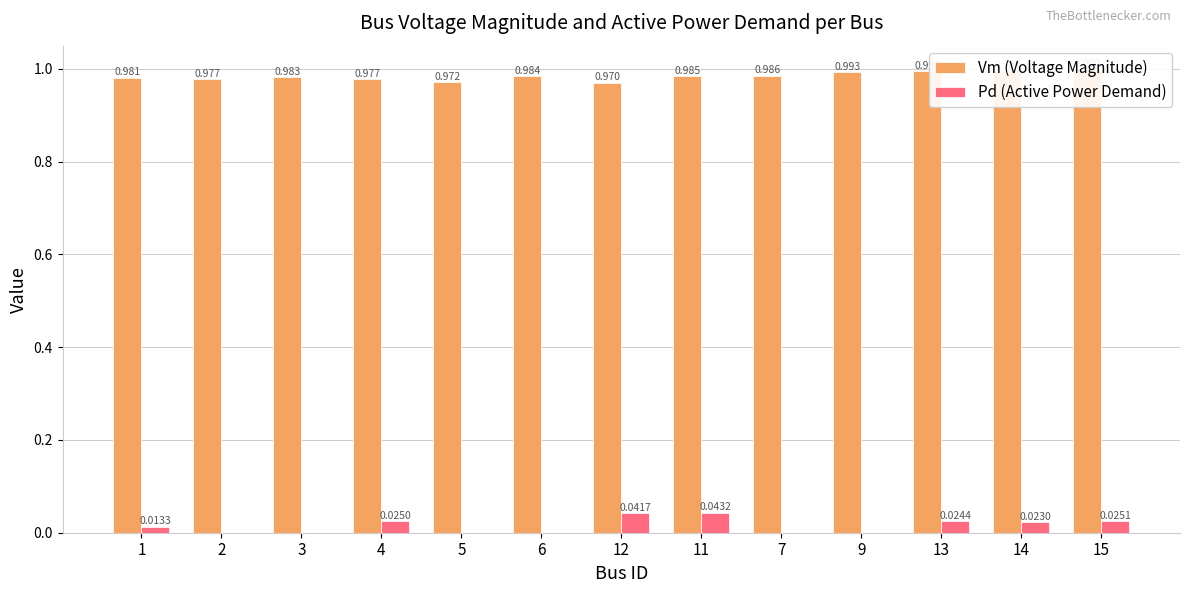

The value of Pd (Active Power Demand) at 4 is 0.0. True or false?

False